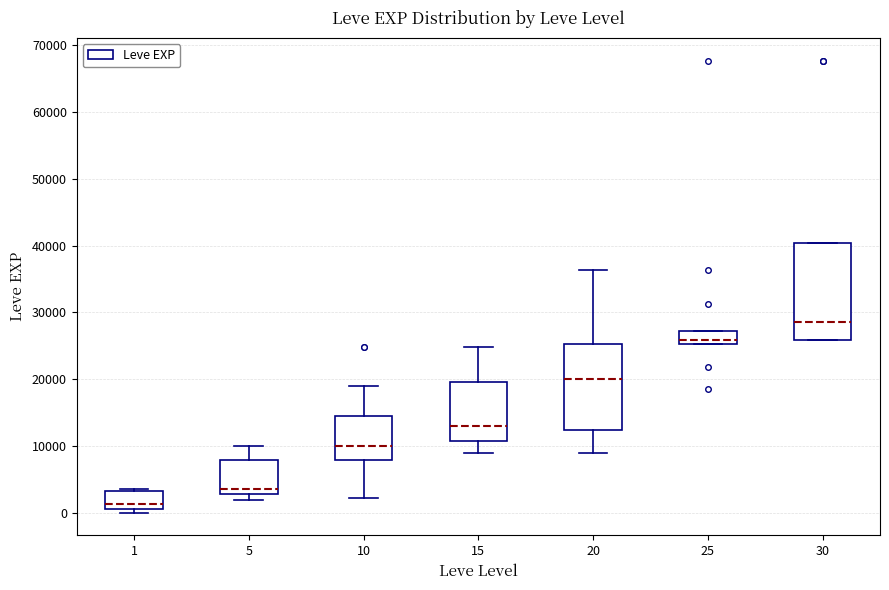

Comparing the boxes themselves (not the whiskers), which one is the tallest?

30